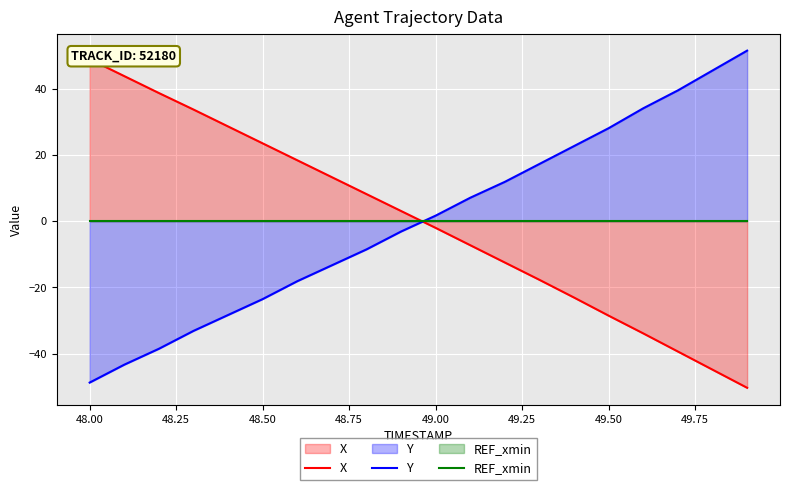

List the series in order of their peak value, lowest first.

REF_xmin, X, Y